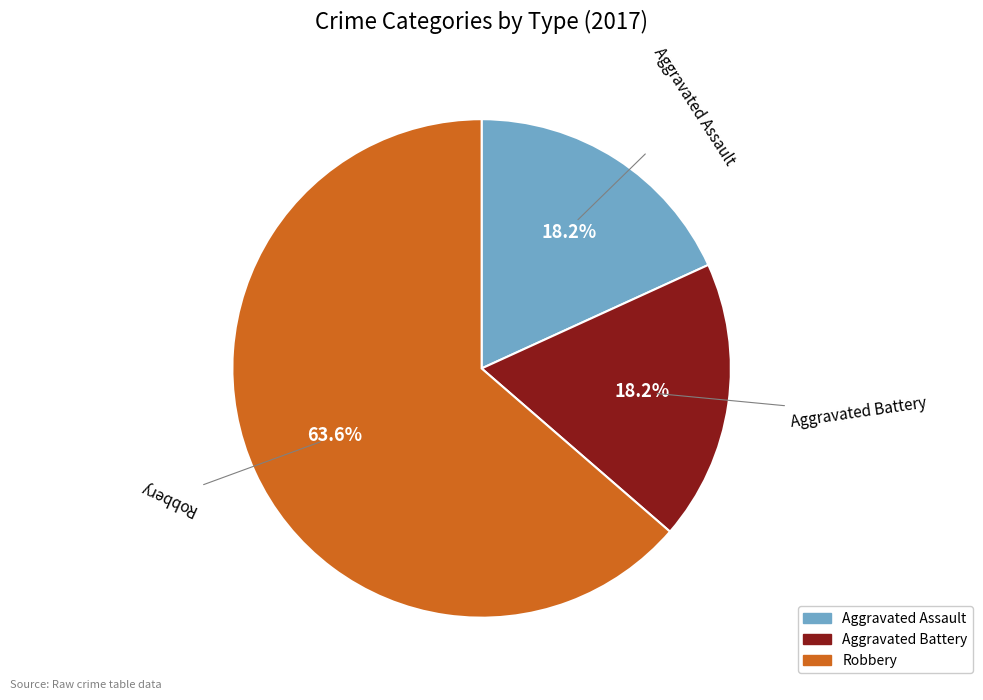

To the nearest percent, what is the combined percentage of Aggravated Battery and Robbery?

82%